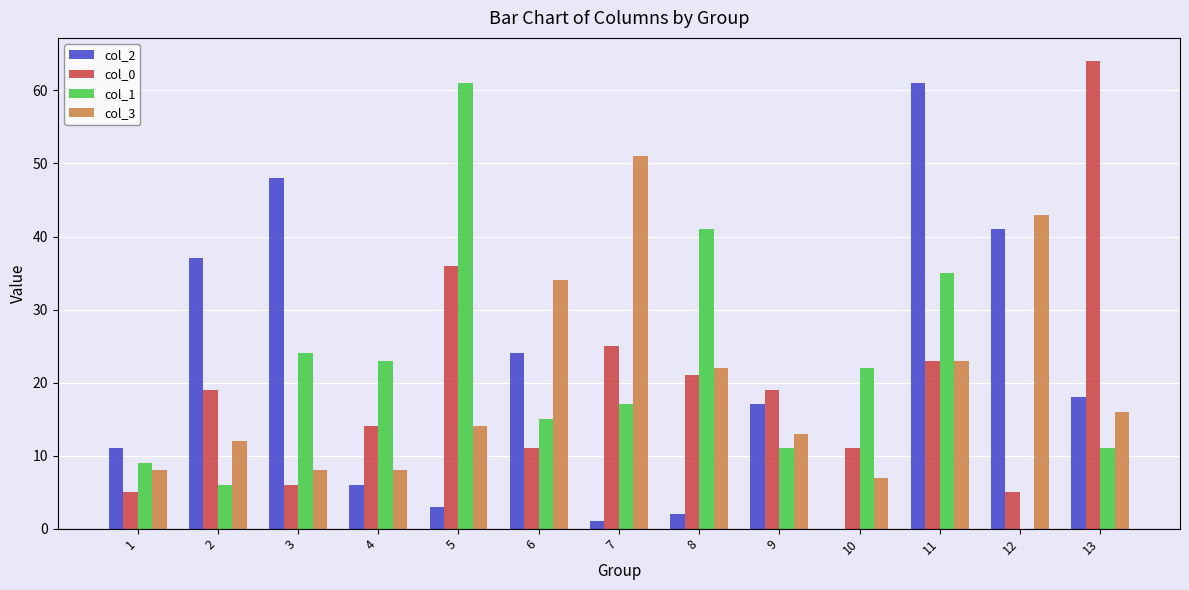

Are the bars grouped side by side (vs. stacked)?

Yes